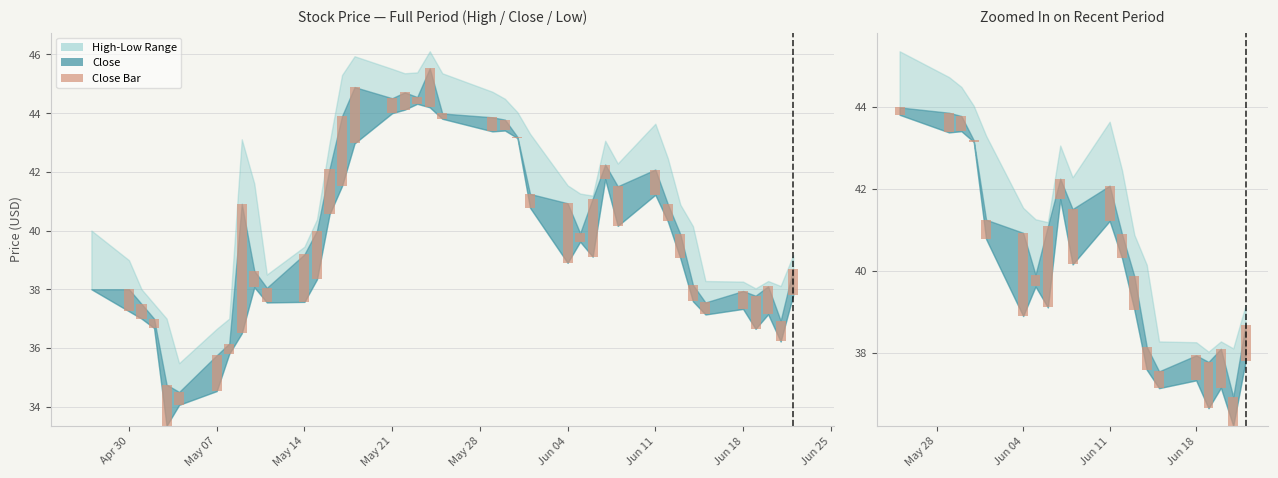

Are the bars grouped side by side (vs. stacked)?

No